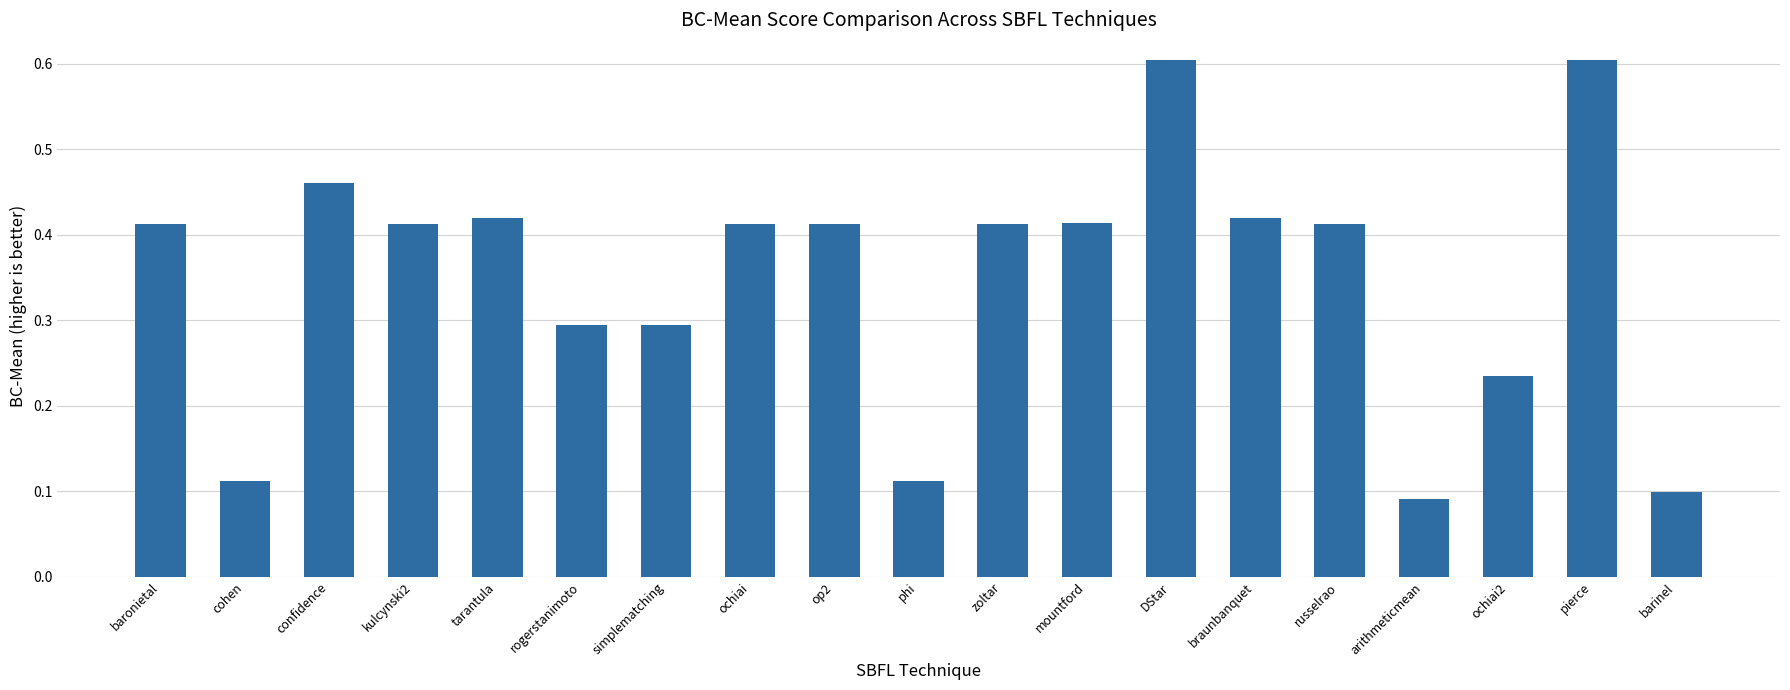

At which category does the chart reach its minimum across all series?

arithmeticmean